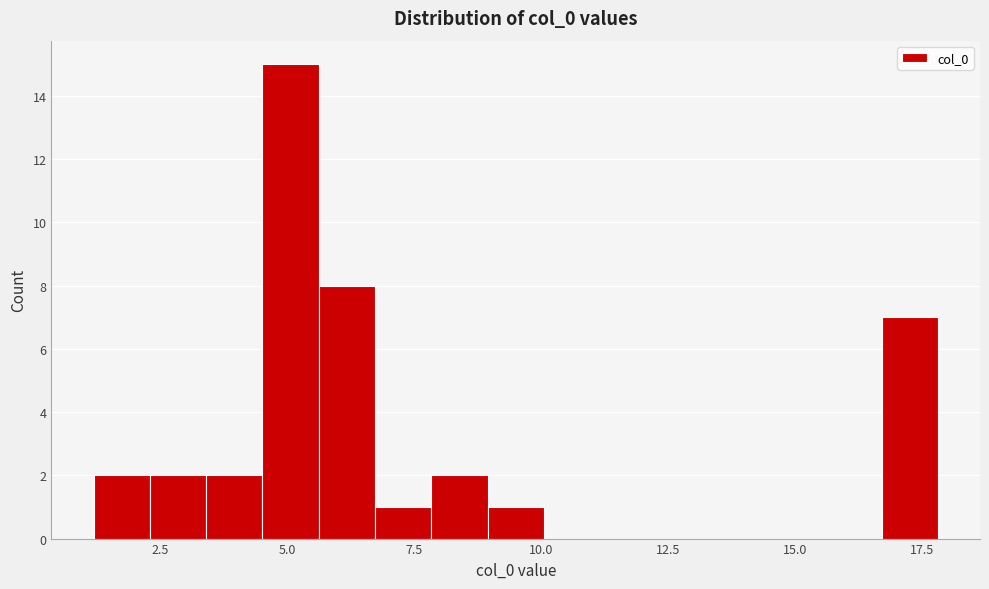

Read against the x-axis, roughly where is the centre of the tallest bar?

5.0